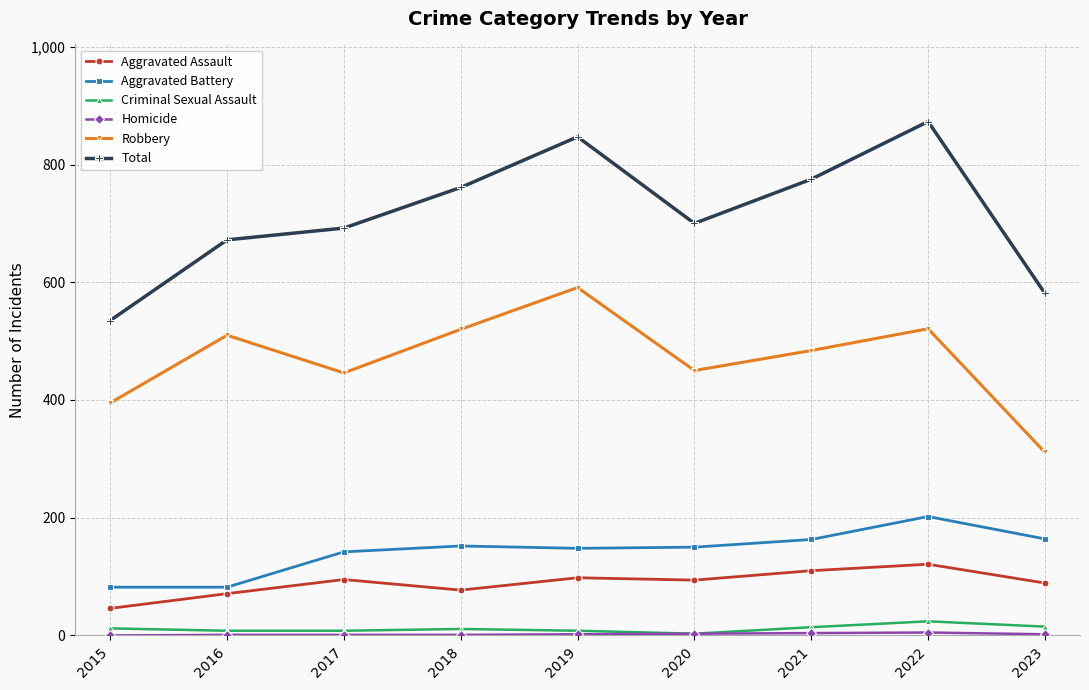

What is the value of the Robbery point at the 6th from the left?

450